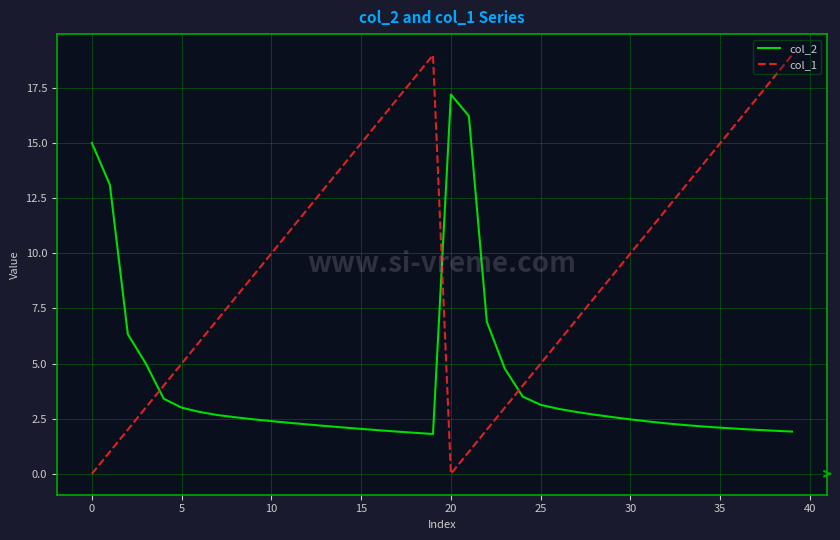

Rank the series by their maximum value, from lowest to highest.

col_2, col_1